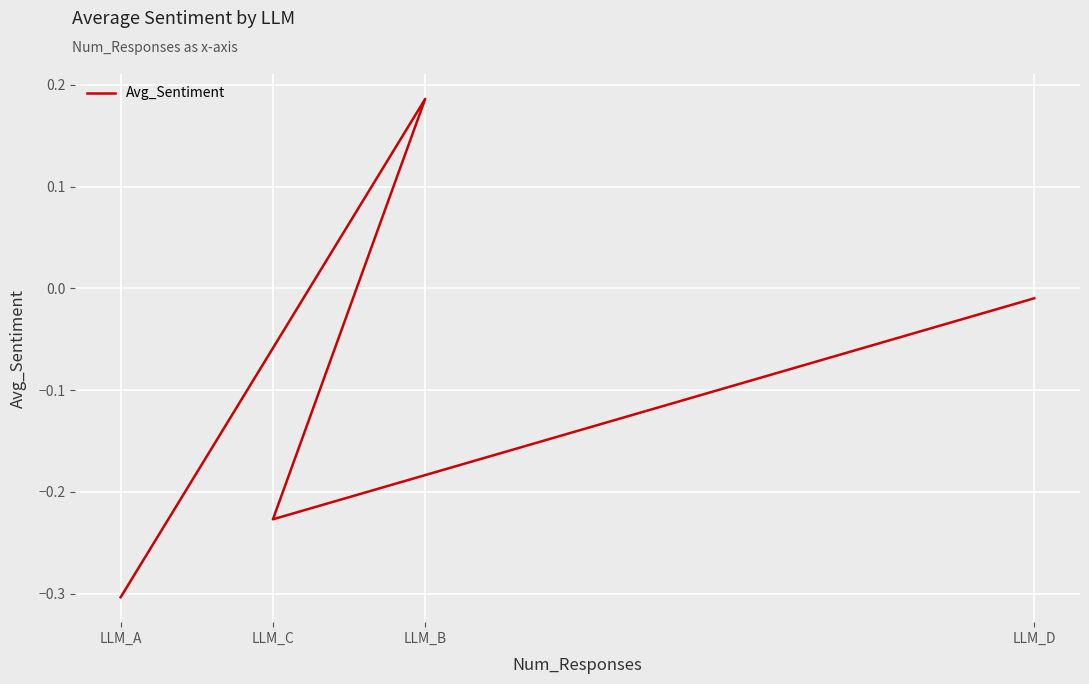

True or false: the data shows -0.4 at LLM_A.

False